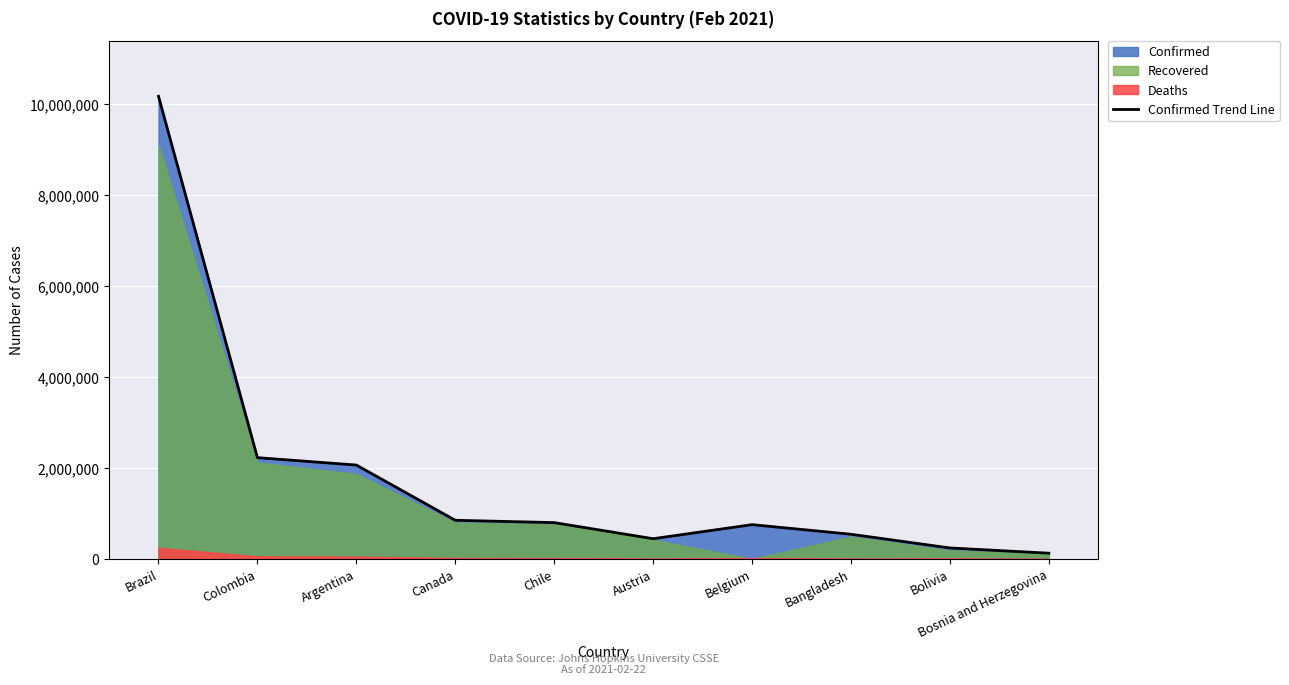

Reading right to left, list all the values displayed in this chart.

Bosnia and Herzegovina=127537	Bolivia=242292	Bangladesh=543351	Belgium=754473	Austria=445374	Chile=799460	Canada=850737	Argentina=2064334	Colombia=2226262	Brazil=10168174